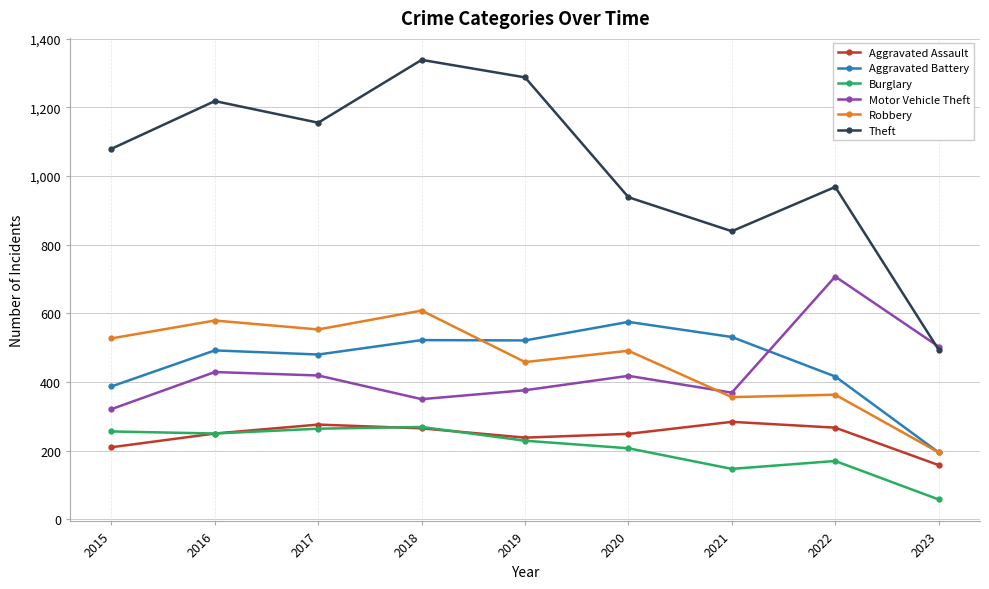

Between which two adjacent categories do Motor Vehicle Theft and Aggravated Battery first intersect?

2021 and 2022